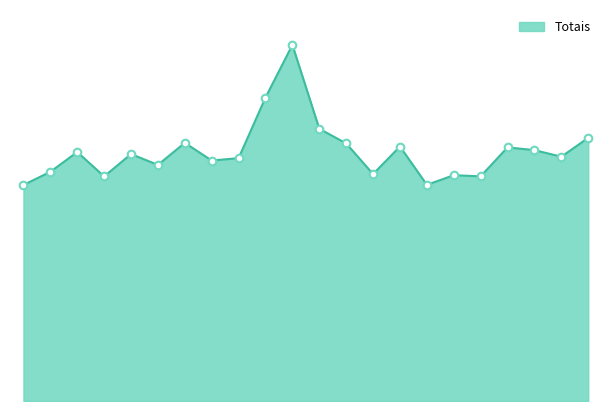

Does the chart have visible grid lines?

No